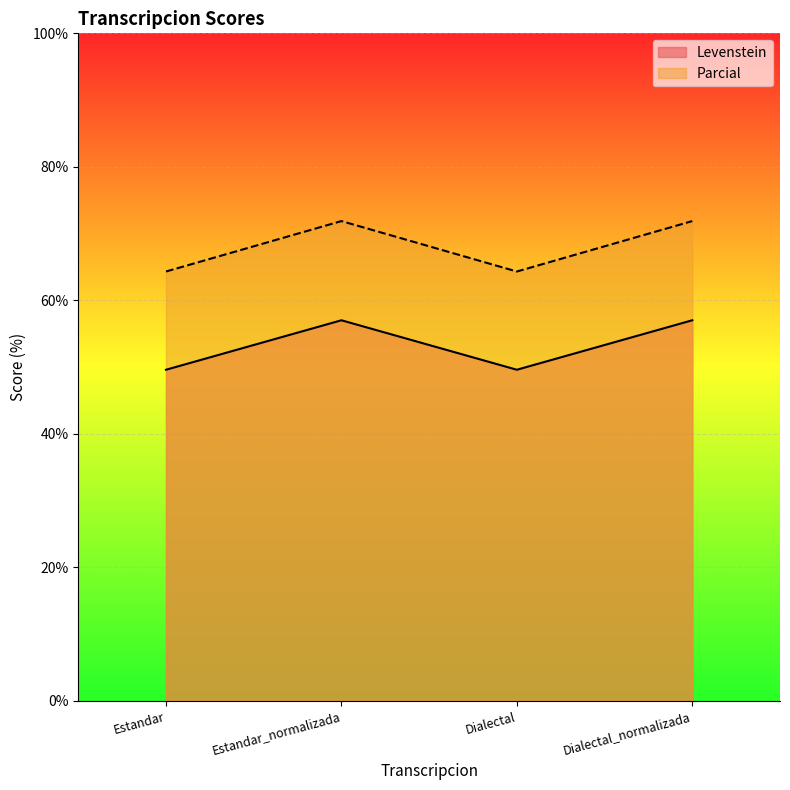

What is the maximum value shown in the chart?

71.9